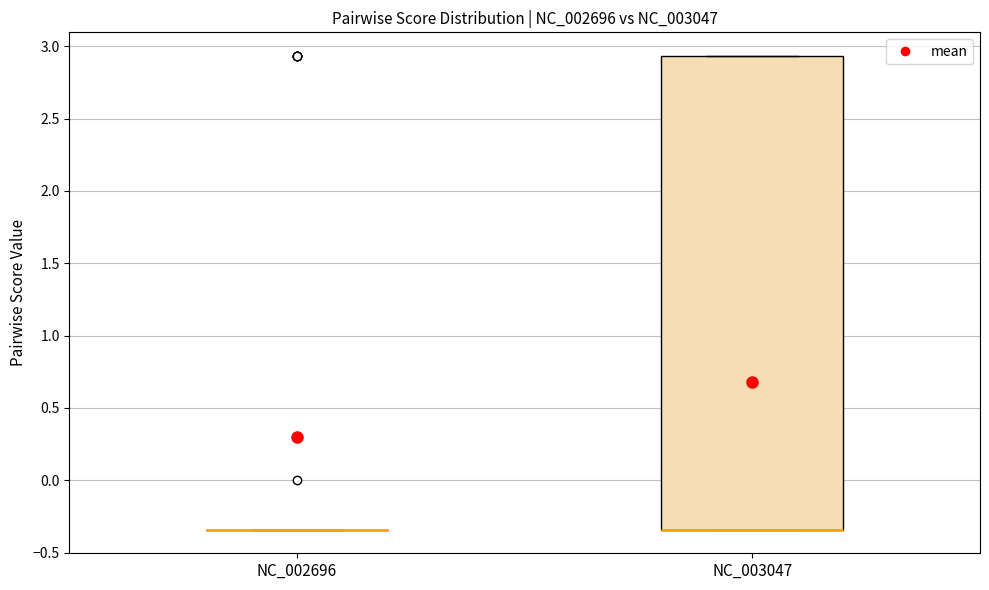

Reading left to right, transcribe this box plot: for each box, give where its median line is, the range the box spans, and where its two whiskers end, as read against the y-axis. The values are not printed on the chart, so give them approximately, as read against the axis.

NC_002696: box collapsed to a line at -0.35, whiskers -0.35 to -0.35
NC_003047: median -0.35 (drawn on the box's lower edge), box -0.35 to 2.95, whiskers -0.35 to 2.95